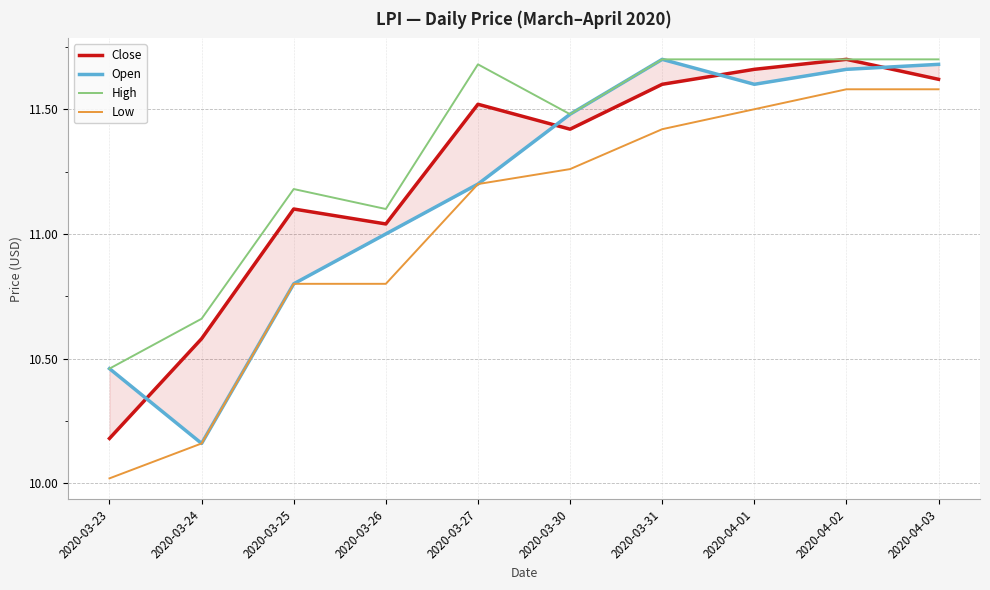

What is the sum of all Low values?

110.3